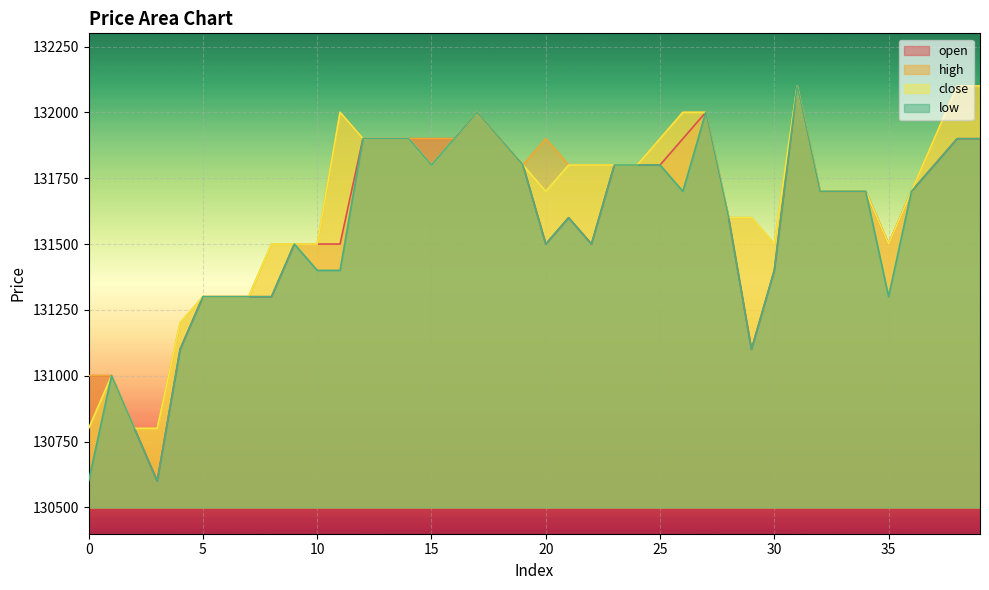

Read the low value at 33, to the nearest 100.

131700